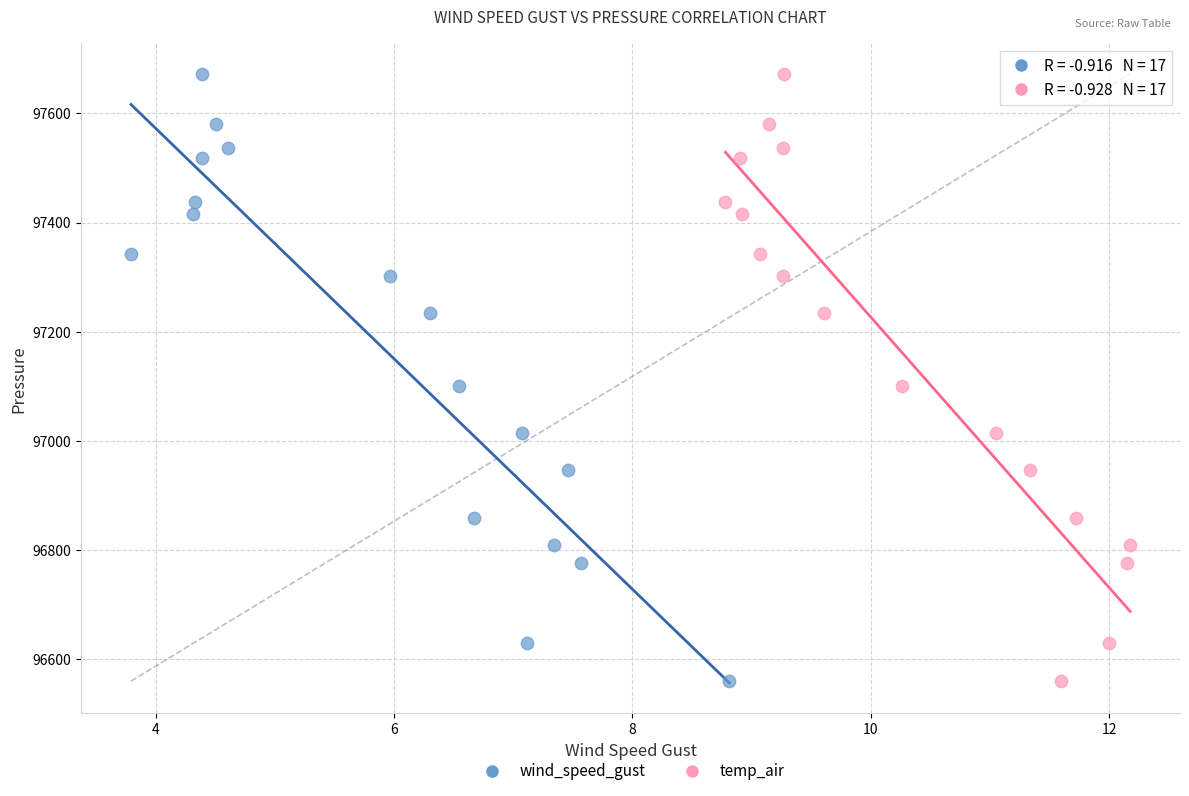

What are all the series names shown in the legend?

wind_speed_gust, temp_air